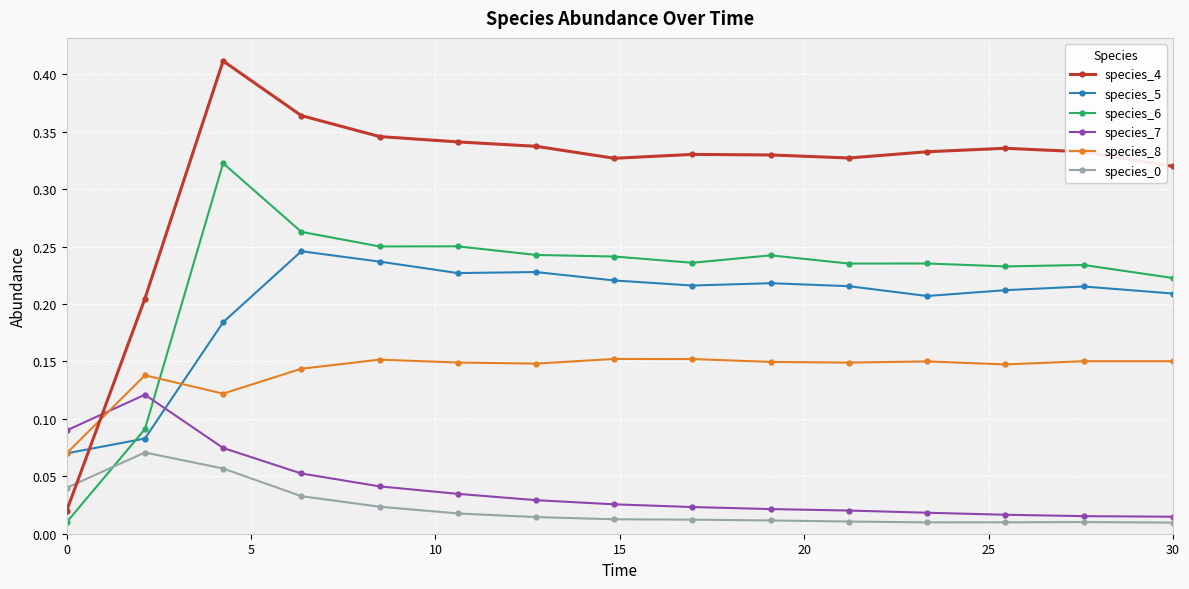

Does the chart have visible grid lines?

Yes